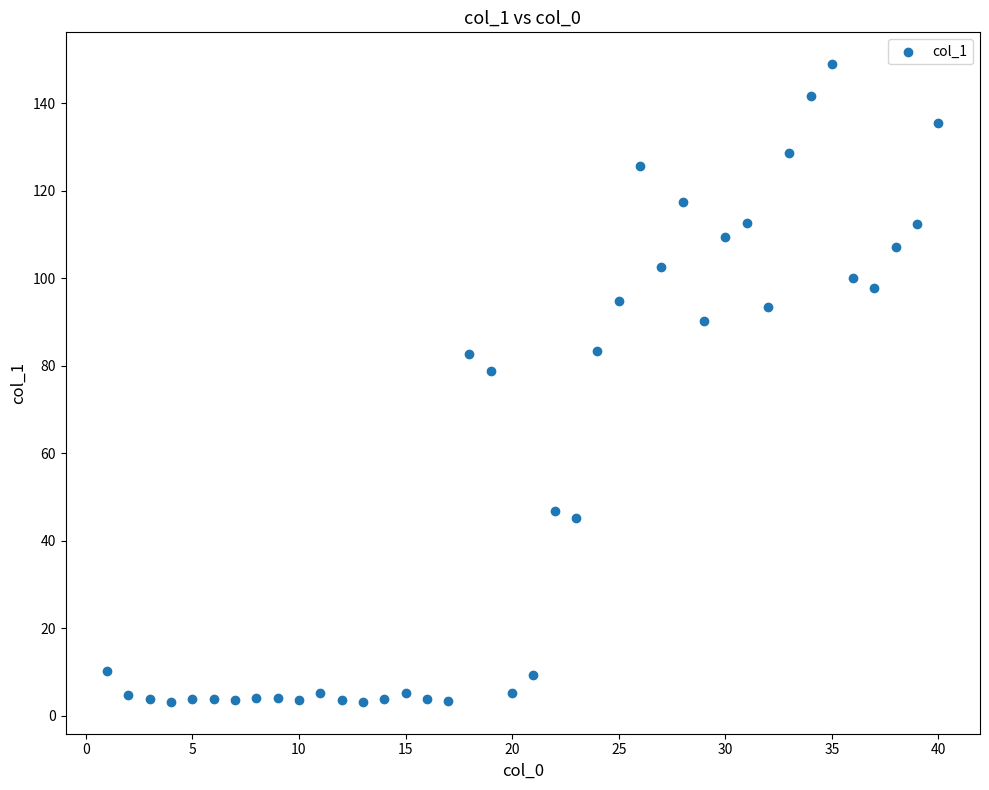

What Y value in the scatter plot is closest to 76?

78.8